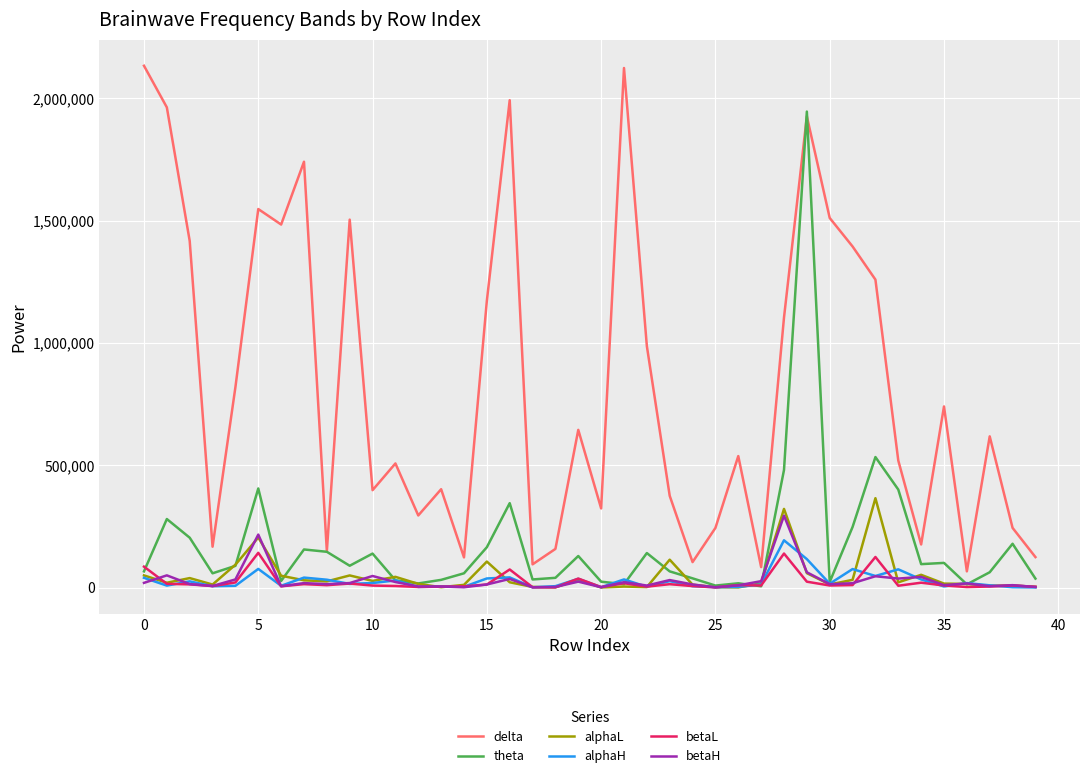

True or false: alphaH and delta intersect in this chart.

False